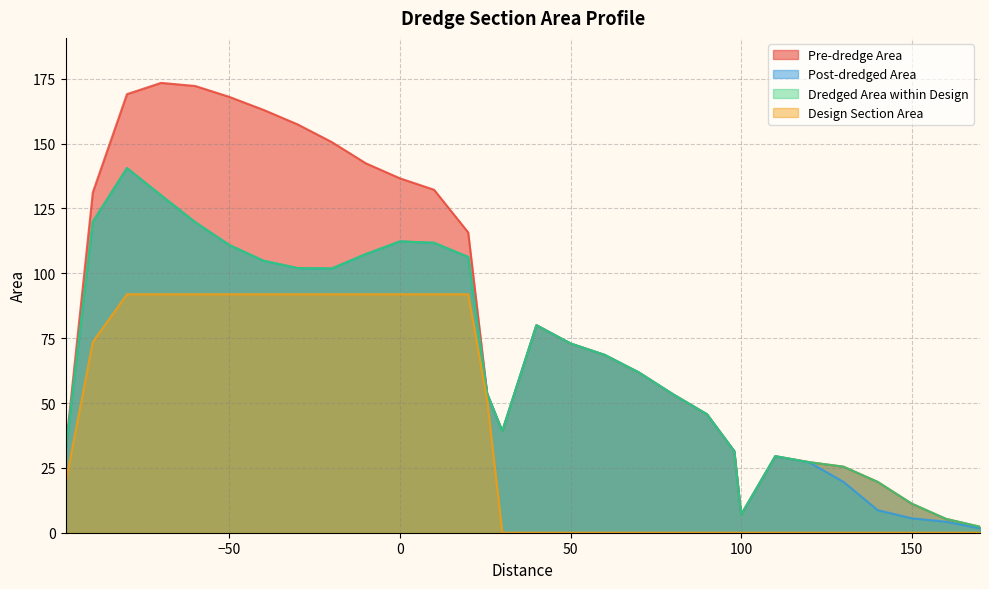

At which category does Dredged Area within Design reach its first local valley?

-20